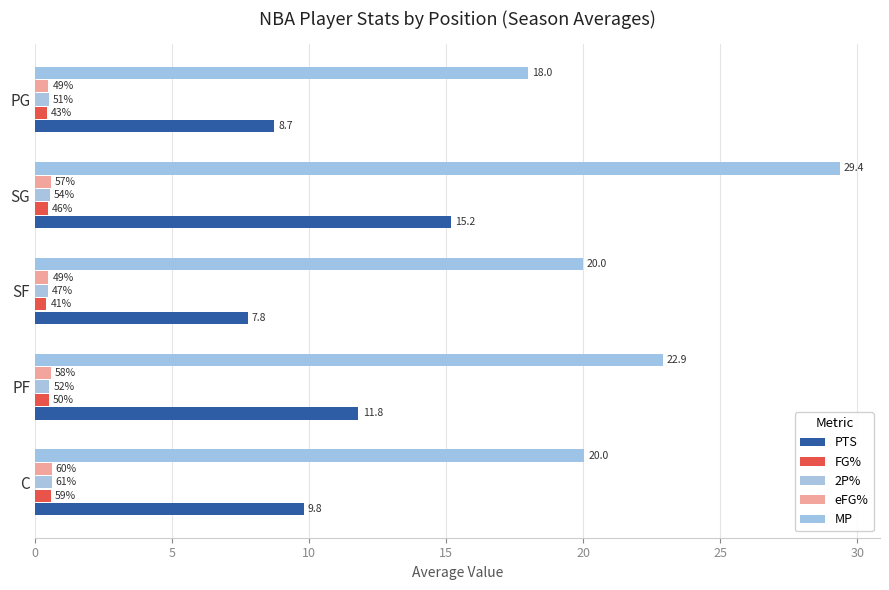

Which series has the largest total across all categories?

MP